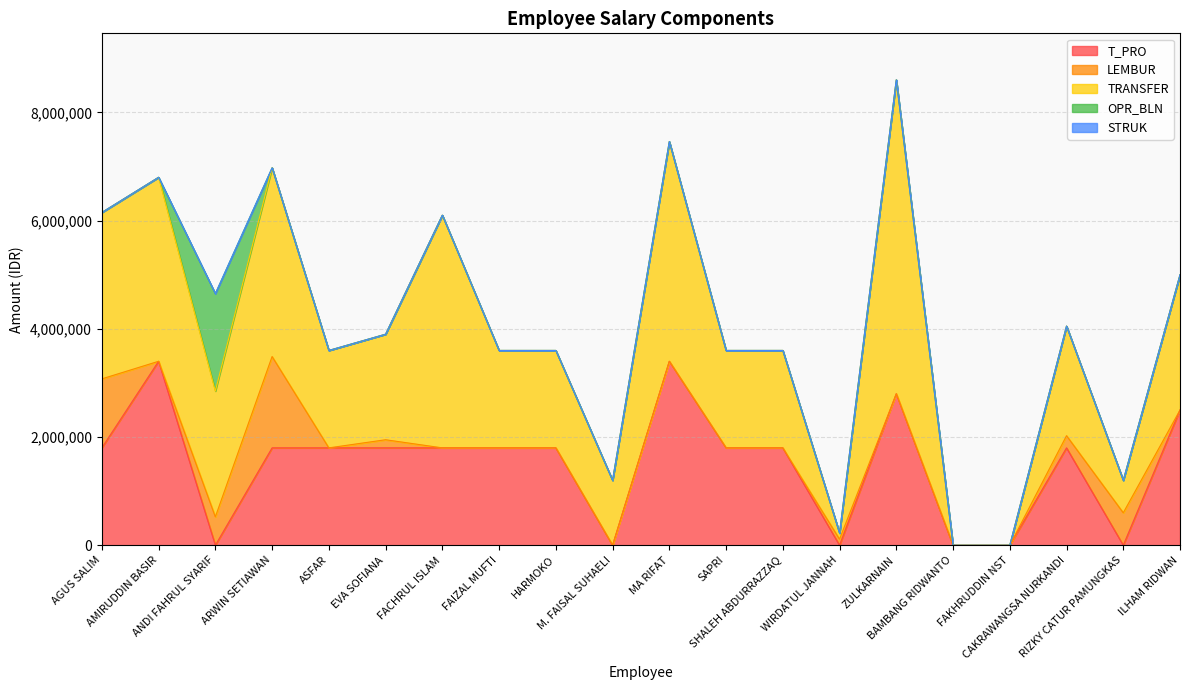

Where does the TRANSFER series first go above 1950000?

AGUS SALIM